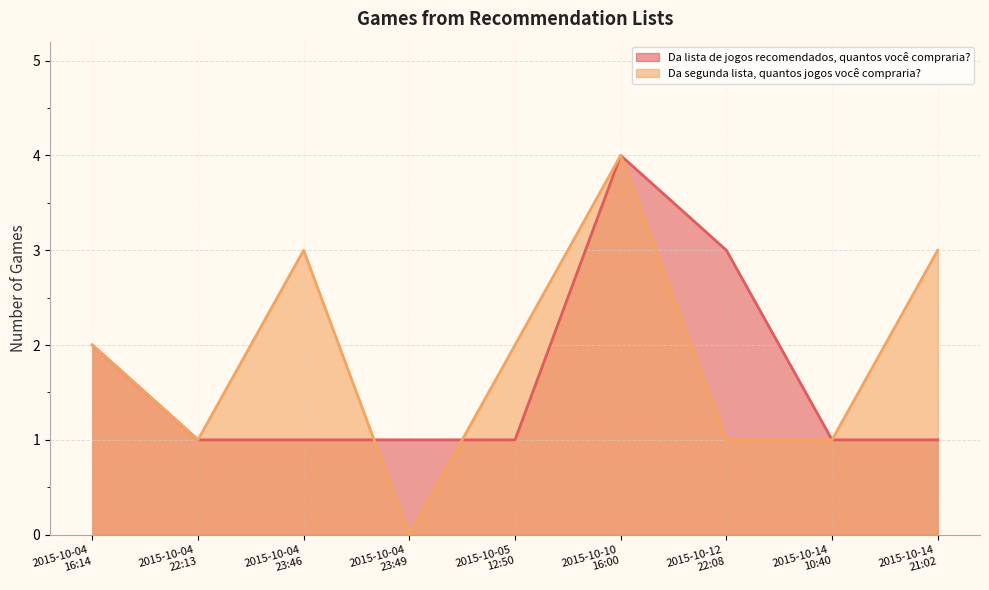

Reading right to left, list all the values displayed in this chart.

Da lista de jogos recomendados, quantos você compraria?: 2015-10-14
21:02=1	2015-10-14
10:40=1	2015-10-12
22:08=3	2015-10-10
16:00=4	2015-10-05
12:50=1	2015-10-04
23:49=1	2015-10-04
23:46=1	2015-10-04
22:13=1	2015-10-04
16:14=2
Da segunda lista, quantos jogos você compraria?: 2015-10-14
21:02=3	2015-10-14
10:40=1	2015-10-12
22:08=1	2015-10-10
16:00=4	2015-10-05
12:50=2	2015-10-04
23:49=0	2015-10-04
23:46=3	2015-10-04
22:13=1	2015-10-04
16:14=2